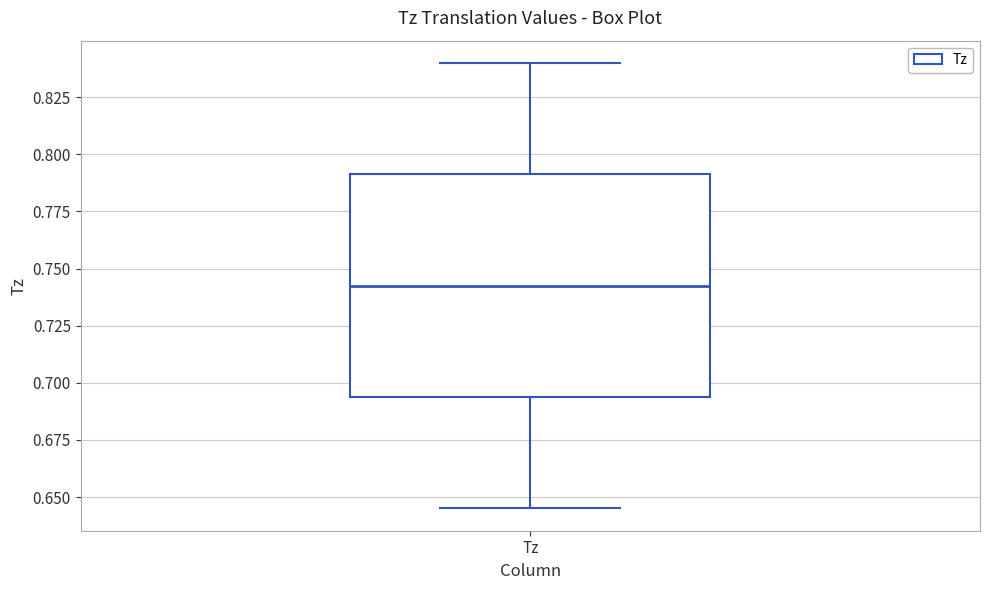

Read this box plot against the y-axis: the position of the median line, the range covered by the box, and the ends of both whiskers. The values are not printed on the chart, so give them approximately, as read against the axis.

median 0.745, box 0.695 to 0.790, whiskers 0.645 to 0.840